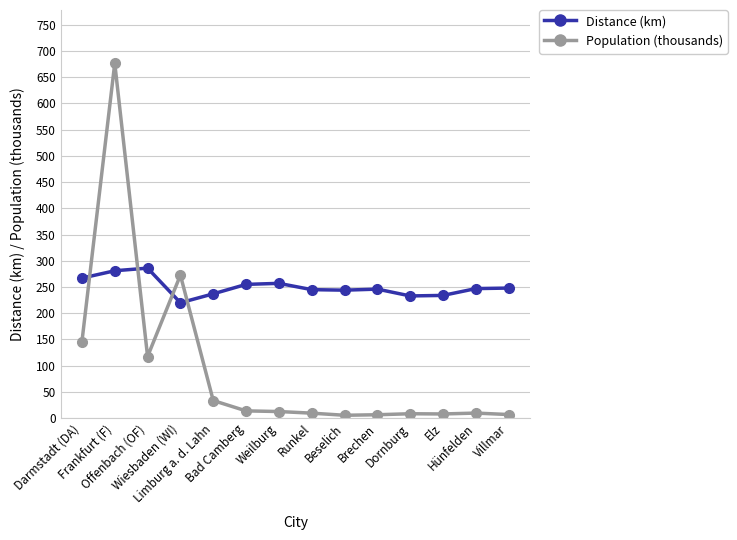

At how many categories does at least one series exceed 18?

14